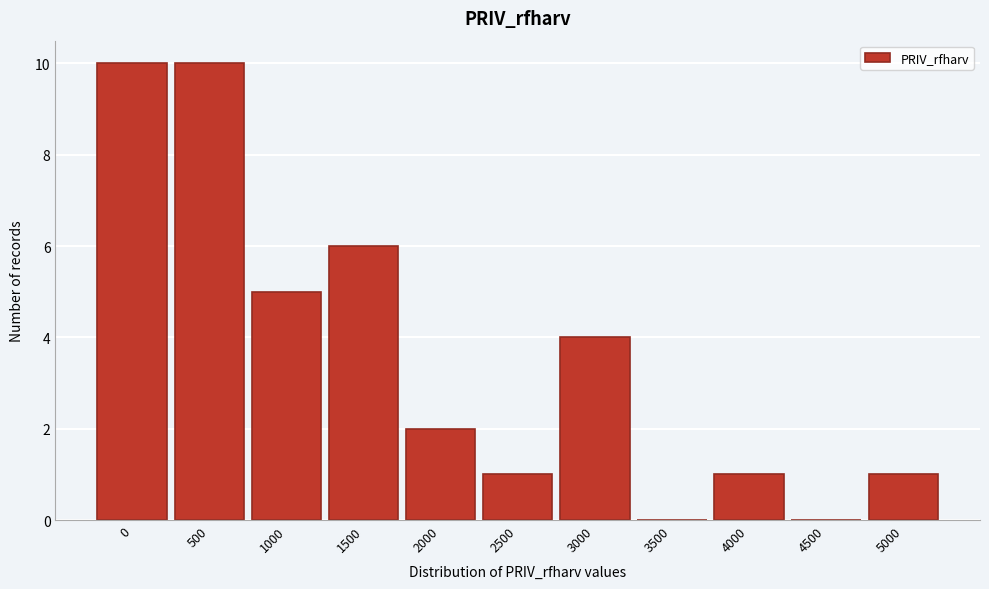

Reading right to left, transcribe all the data shown in this chart.

5000=1	4500=0	4000=1	3500=0	3000=4	2500=1	2000=2	1500=6	1000=5	500=10	0=10